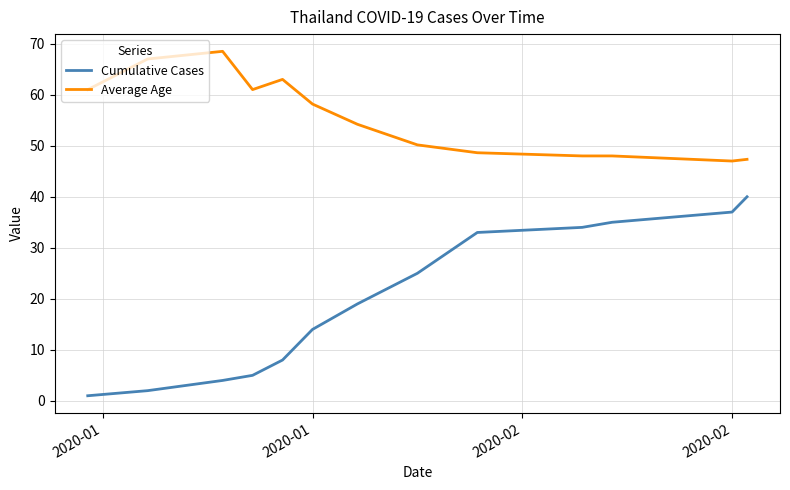

What is the highest value of the Cumulative Cases series?

40.0